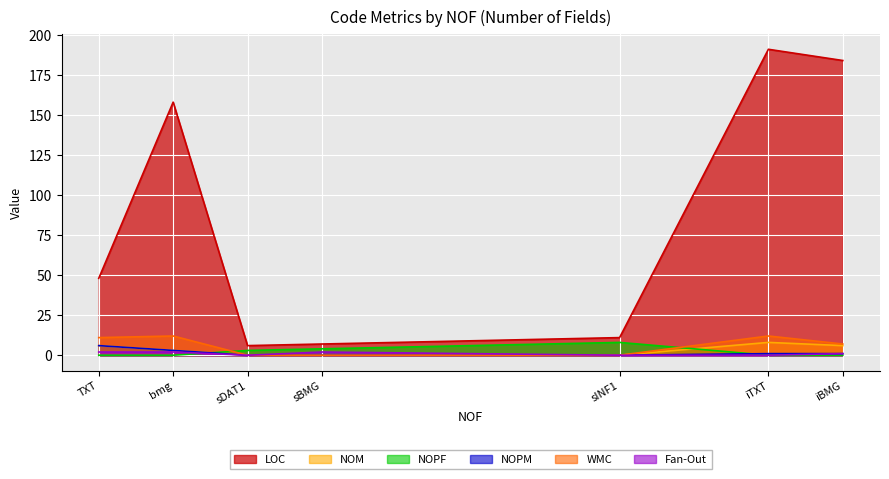

How many interior local peaks does the NOPF series have?

1